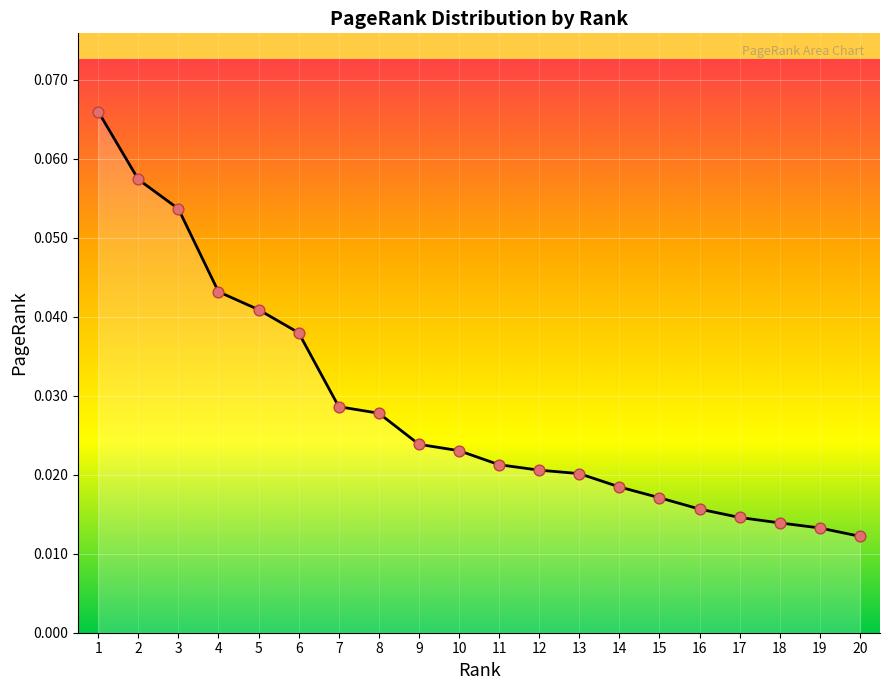

Between 16 and 1, which is larger?

1